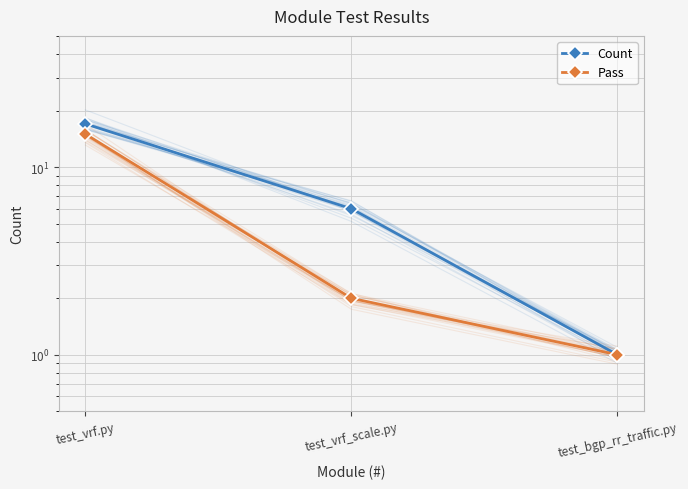

What is the average value of the Pass series?

6